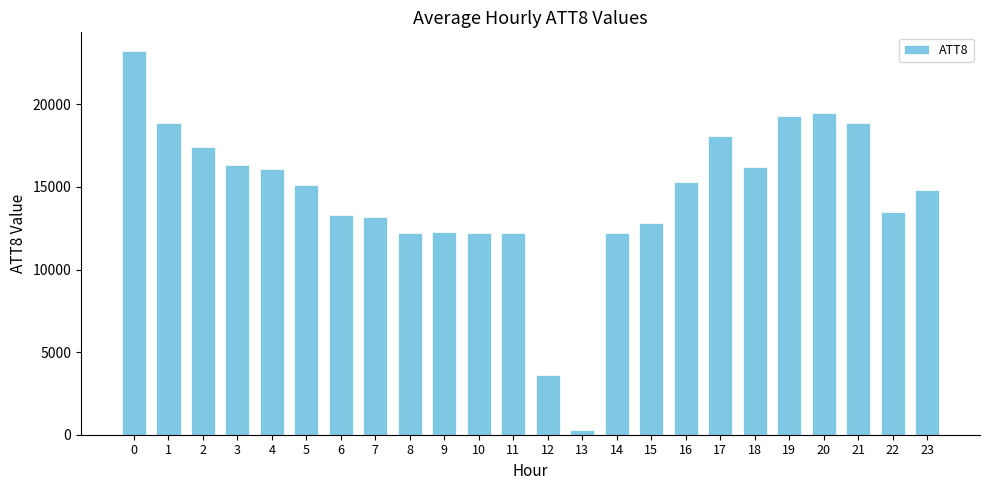

The value at 15 is 12800. True or false?

True